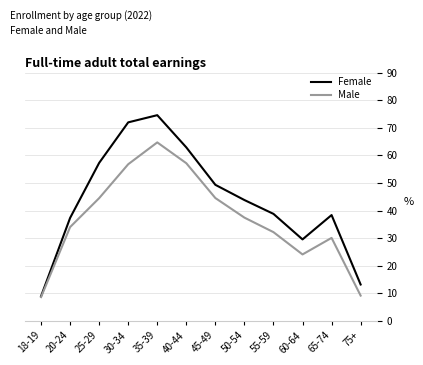

Is it true that Female equals 31.4 at 35-39?

False